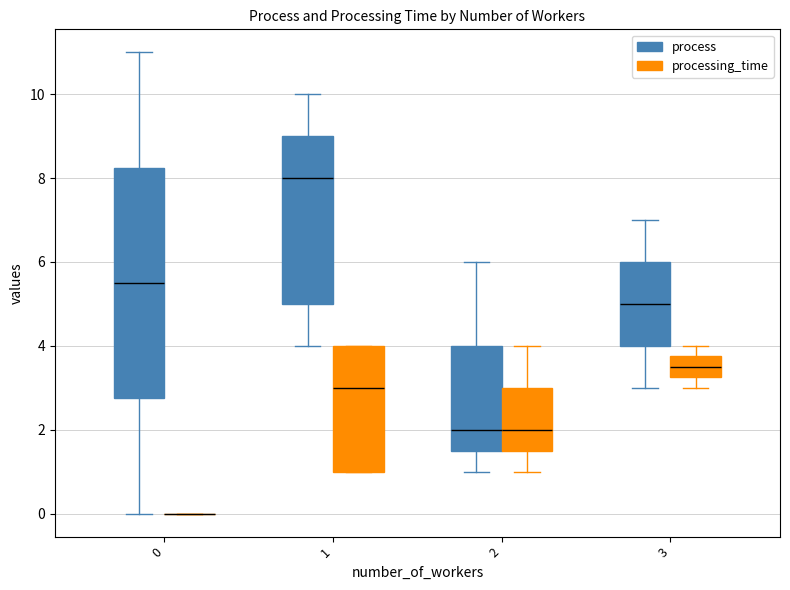

Which series changed the most between 5 and 8?

process